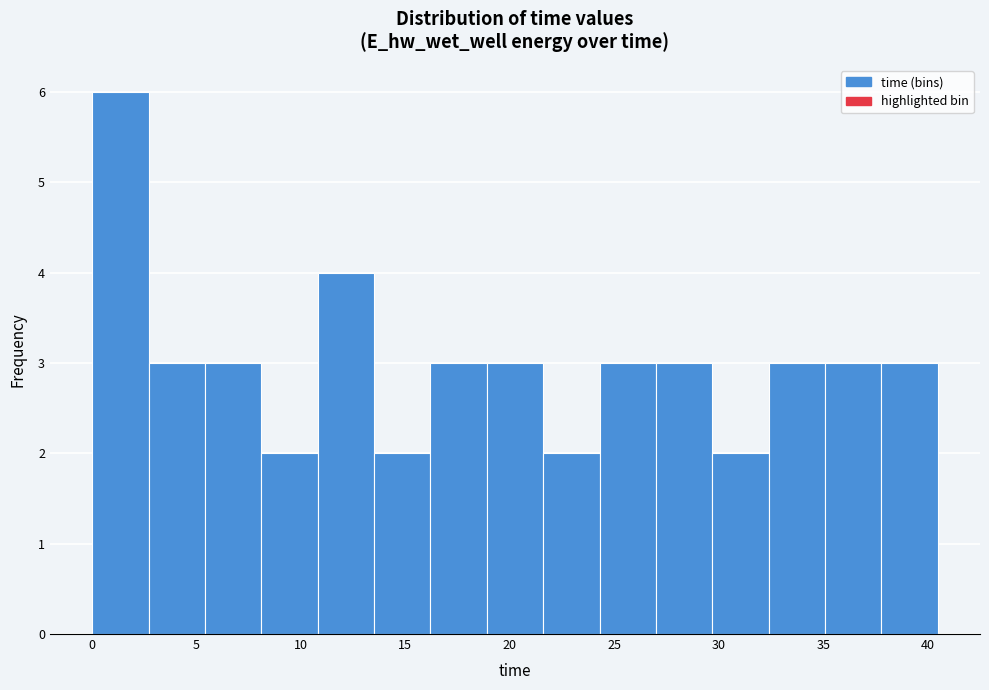

Reading left to right, transcribe this chart: for each bar, give the range it covers on the x-axis and its height. Neither the bar edges nor the heights are printed on the chart, so give them approximately, as read against the axes.

0.0 to 2.5: 6
2.5 to 5.5: 3
5.5 to 8.0: 3
8.0 to 11.0: 2
11.0 to 13.5: 4
13.5 to 16.0: 2
16.0 to 19.0: 3
19.0 to 21.5: 3
21.5 to 24.5: 2
24.5 to 27.0: 3
27.0 to 29.5: 3
29.5 to 32.5: 2
32.5 to 35.0: 3
35.0 to 38.0: 3
38.0 to 40.5: 3